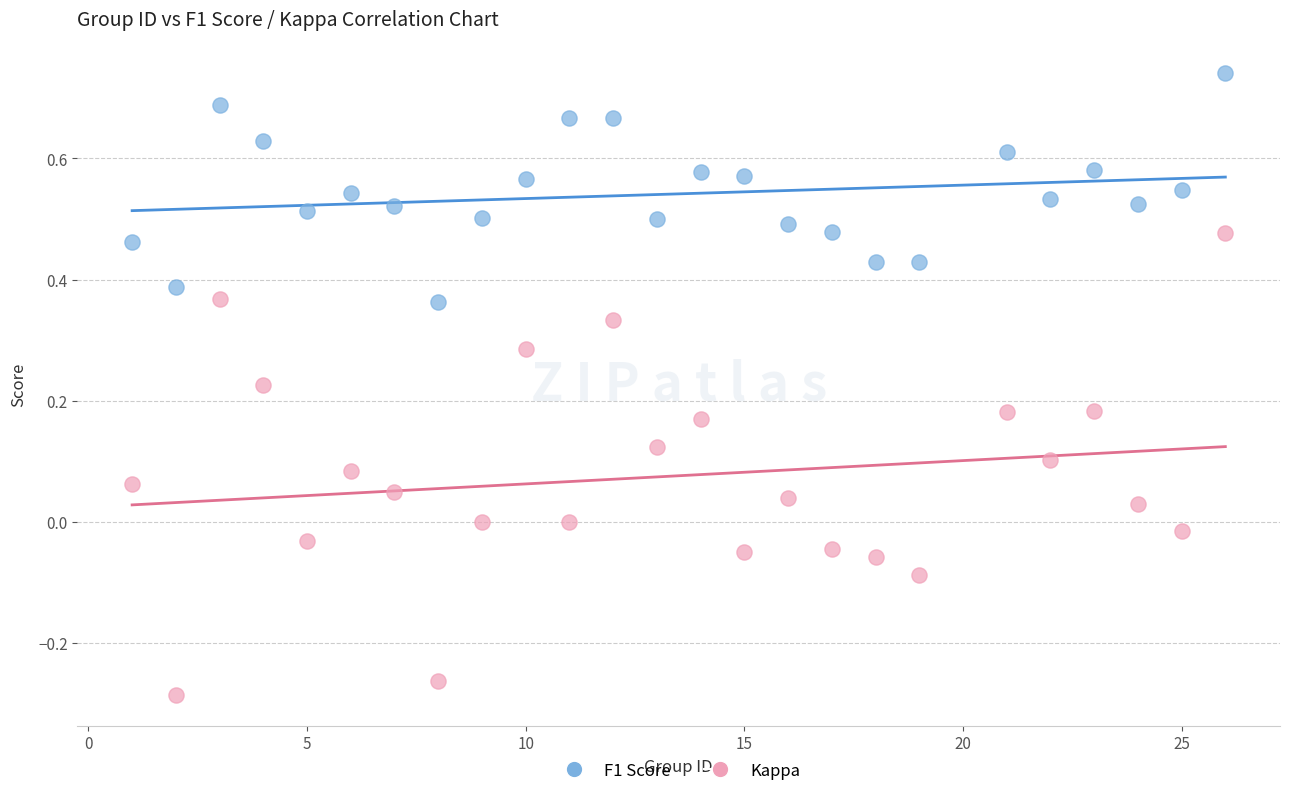

Which series has the widest spread of Y values?

Kappa